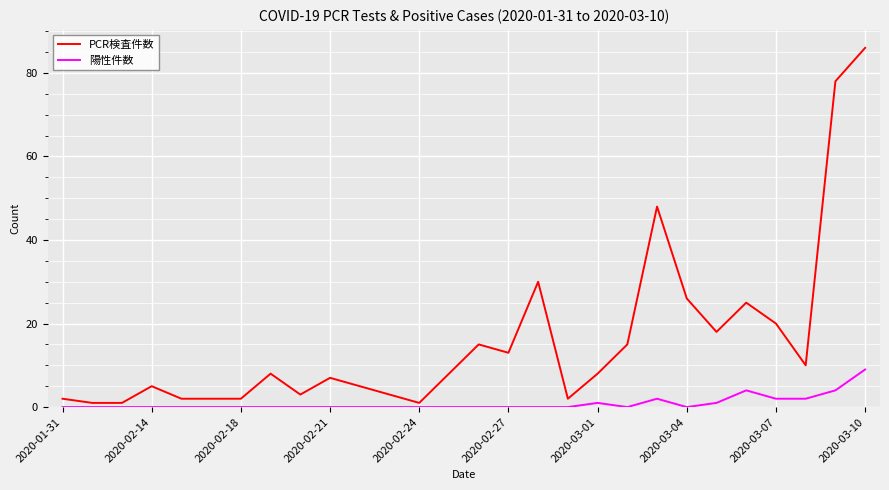

Which series has the widest spread of values?

PCR検査件数